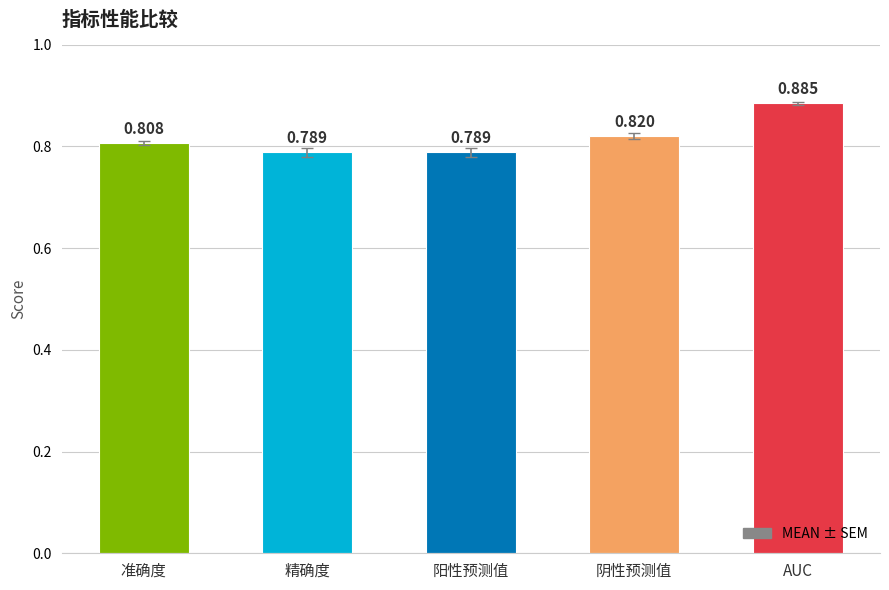

At which category does the chart reach its peak across all series?

AUC